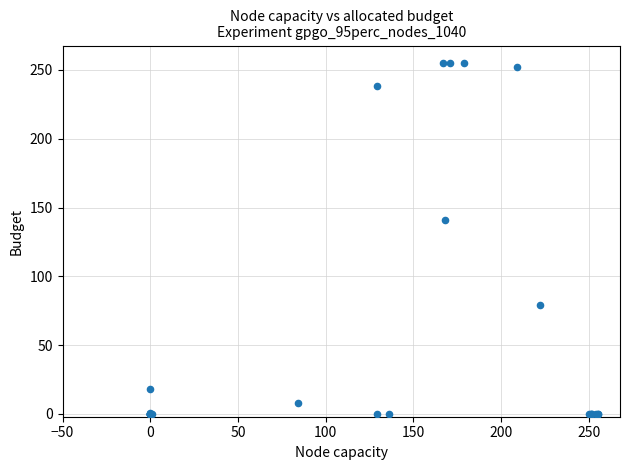

What Y value in the scatter plot is closest to 127?

141